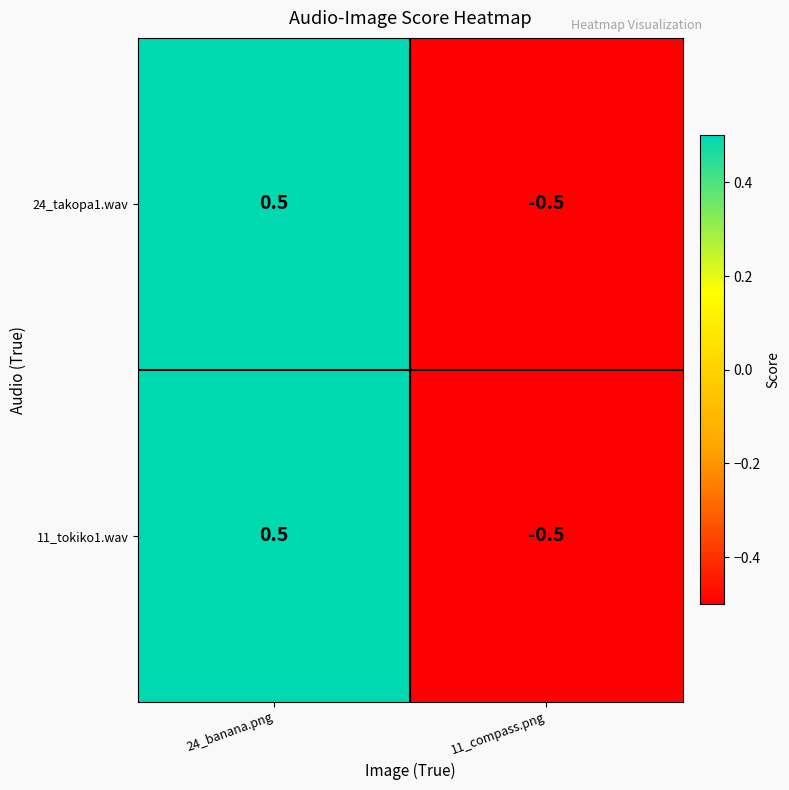

How many data points in 11_tokiko1.wav are less than 0?

1